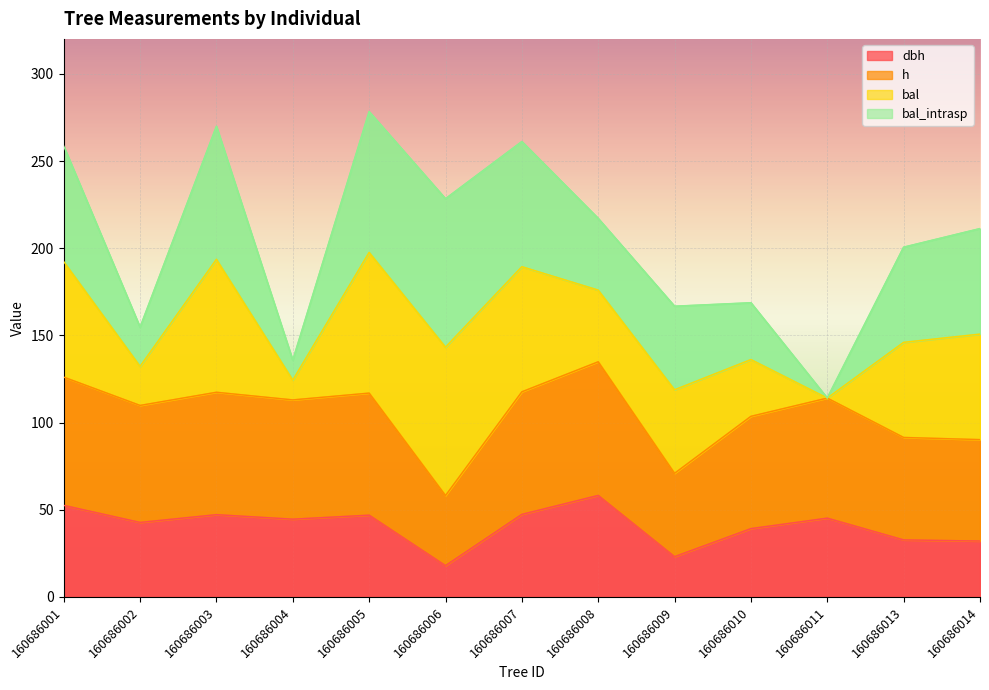

Which category has the highest value in the h series?

160686008